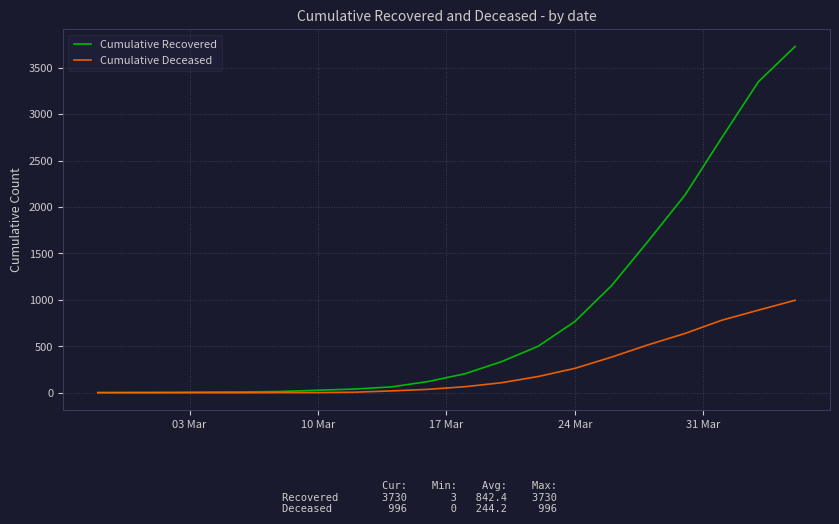

Which series has the widest spread of values?

Cumulative Recovered